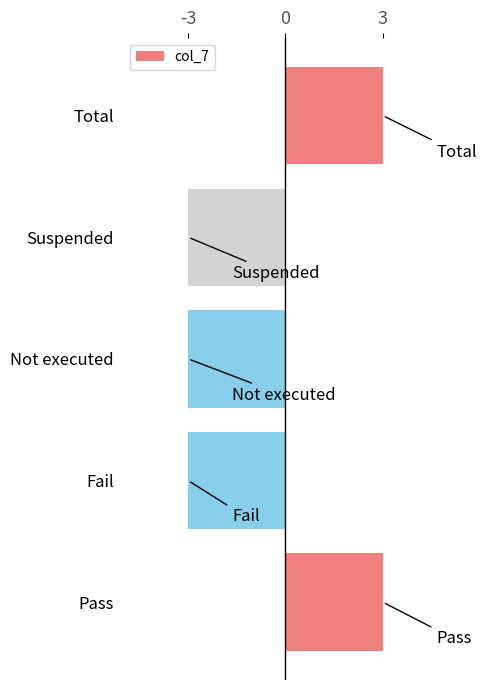

What is the change in value from Not executed to Total?

+6